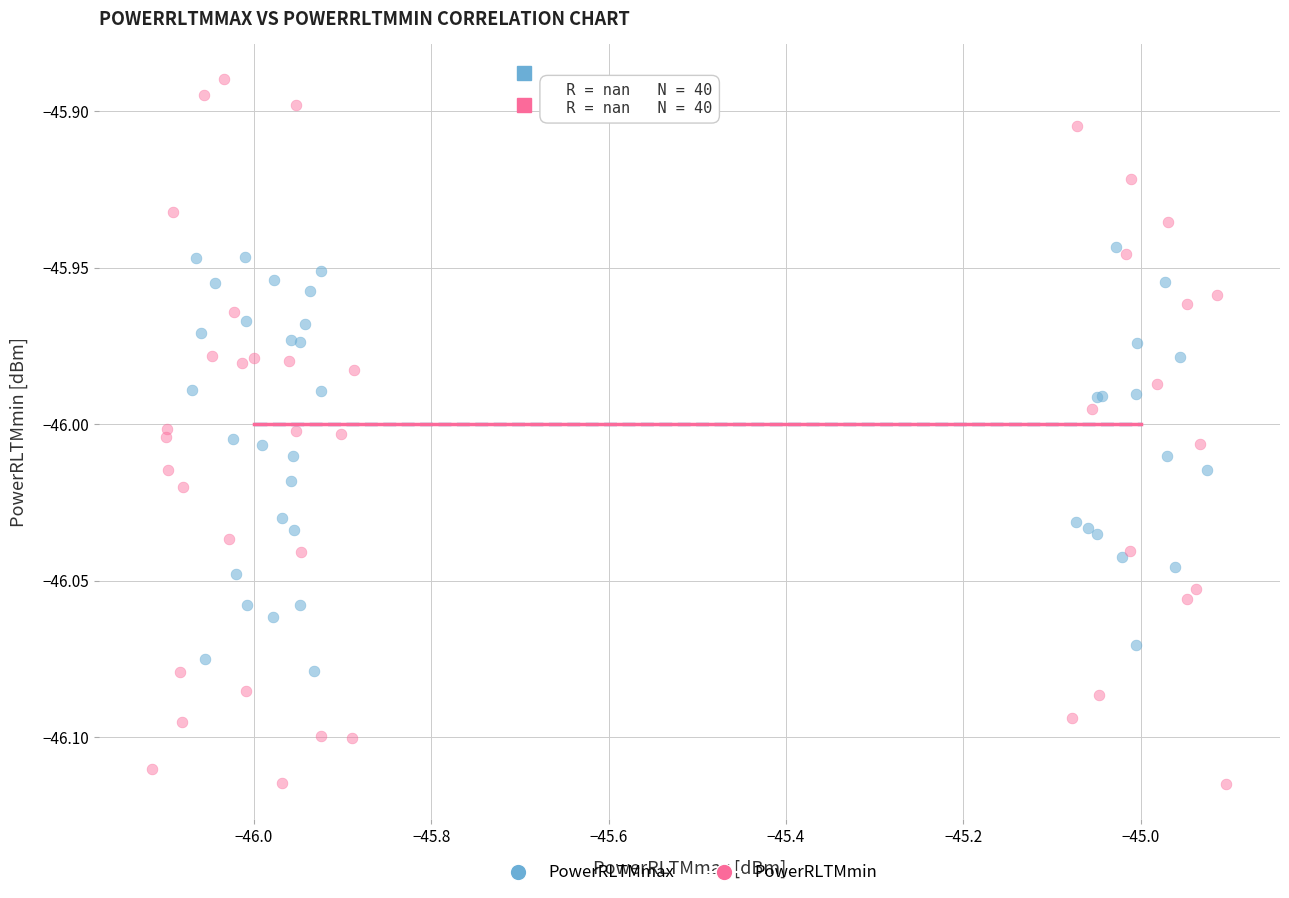

Which series has the largest Y range (max minus min)?

PowerRLTMmin